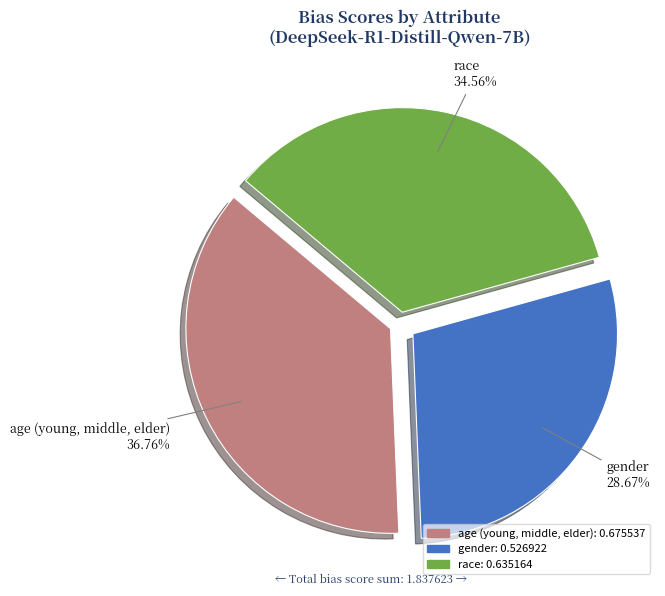

What is the largest slice in the pie chart?

age (young, middle, elder)